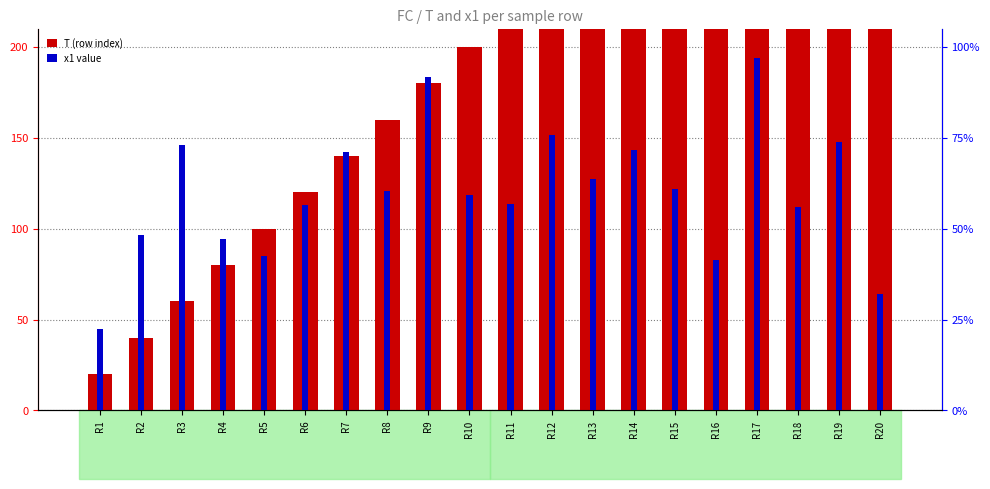

How many groups of bars are there?

20